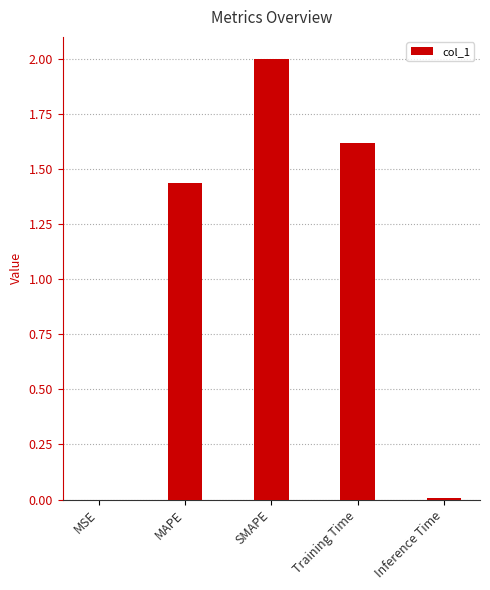

Between SMAPE and Inference Time, which is larger?

SMAPE